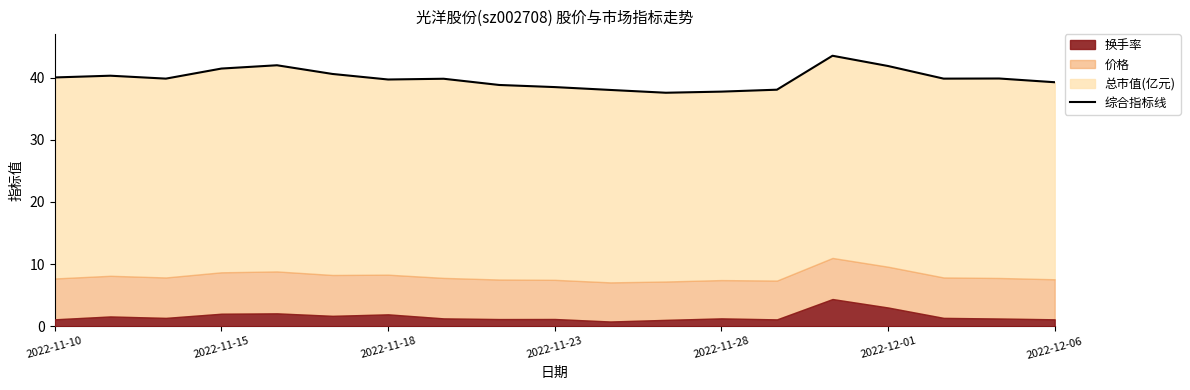

Between 15 and 2022-11-18, which is larger?

15